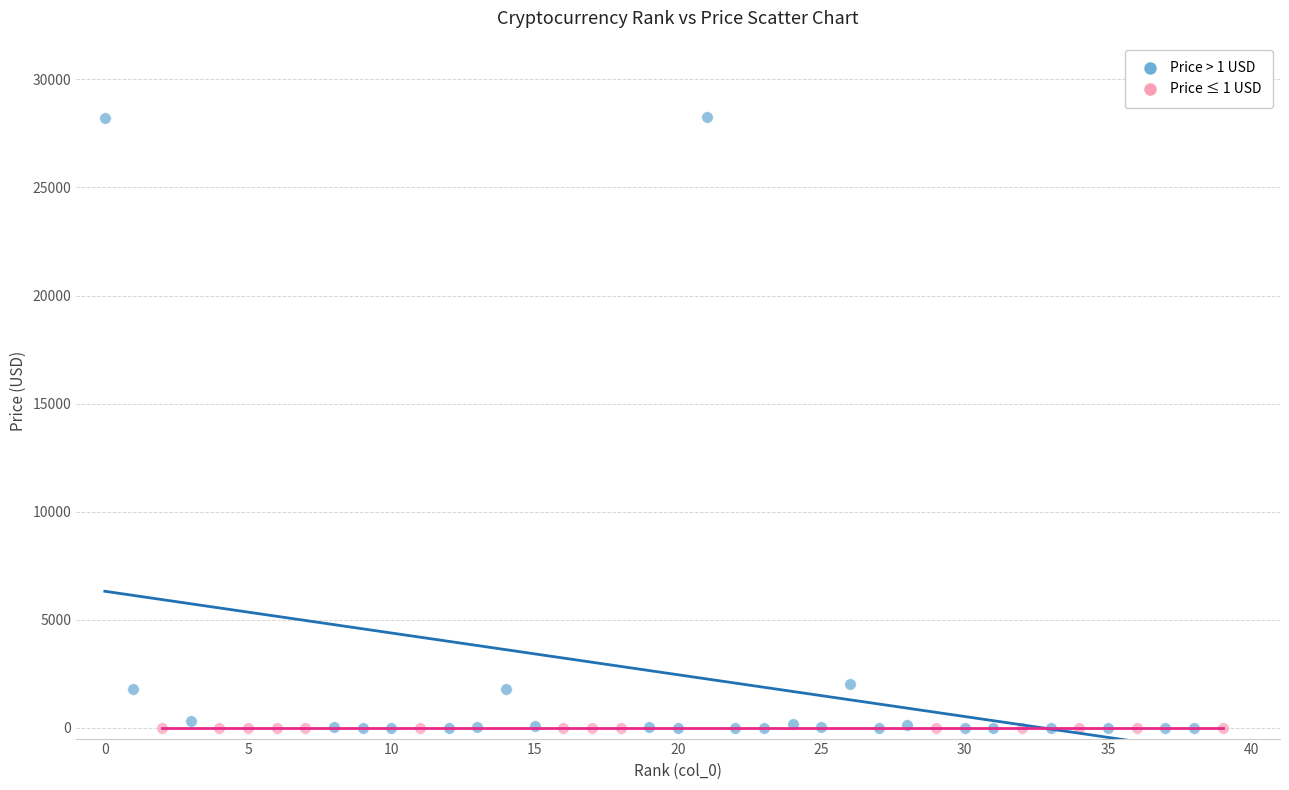

Which series has the largest Y range (max minus min)?

Price > 1 USD